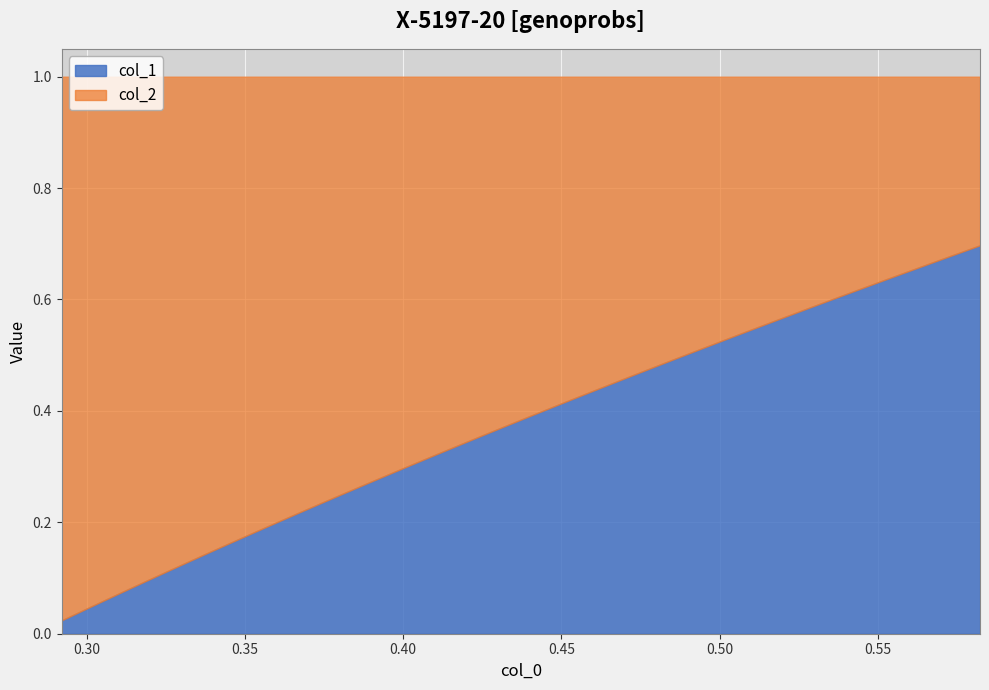

The col_1 series shows 0.4 at 33. True or false?

False